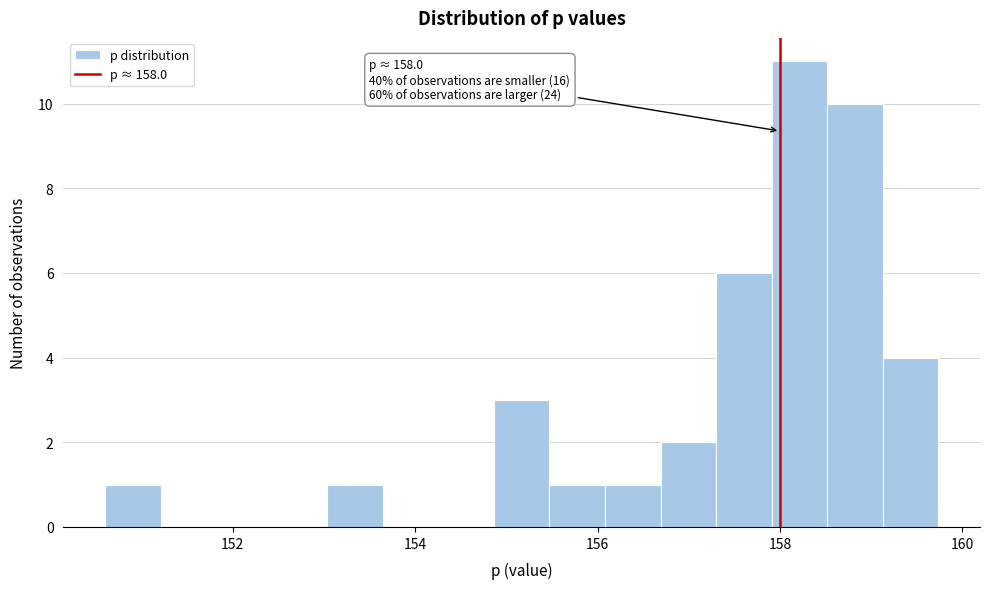

Read against the x-axis, roughly where is the centre of the tallest bar?

158.2